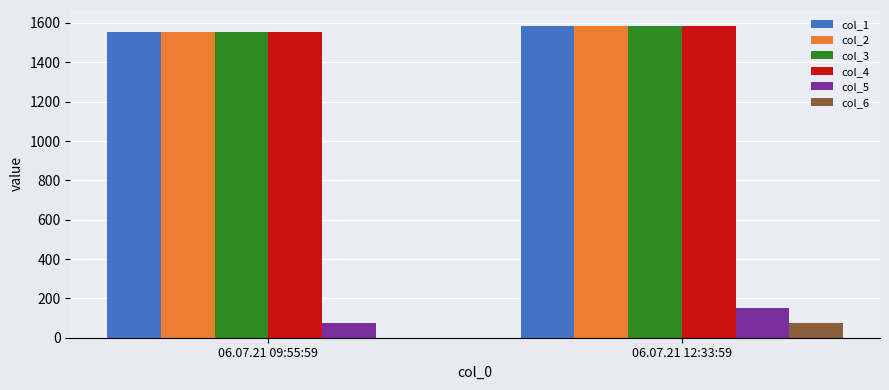

At which category is the sum across all series the highest?

06.07.21 12:33:59